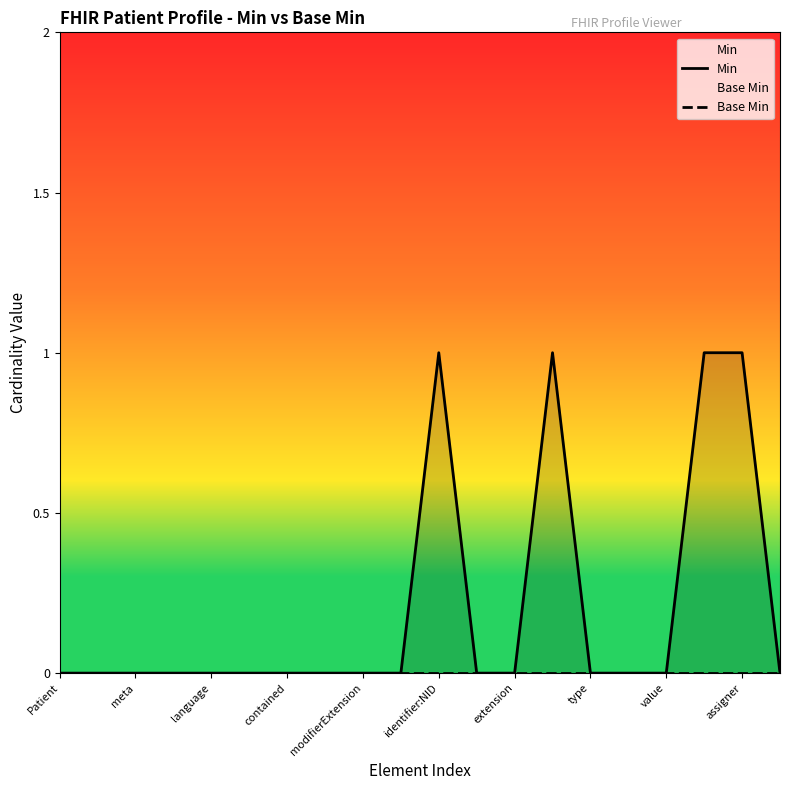

Does the chart have visible grid lines?

No